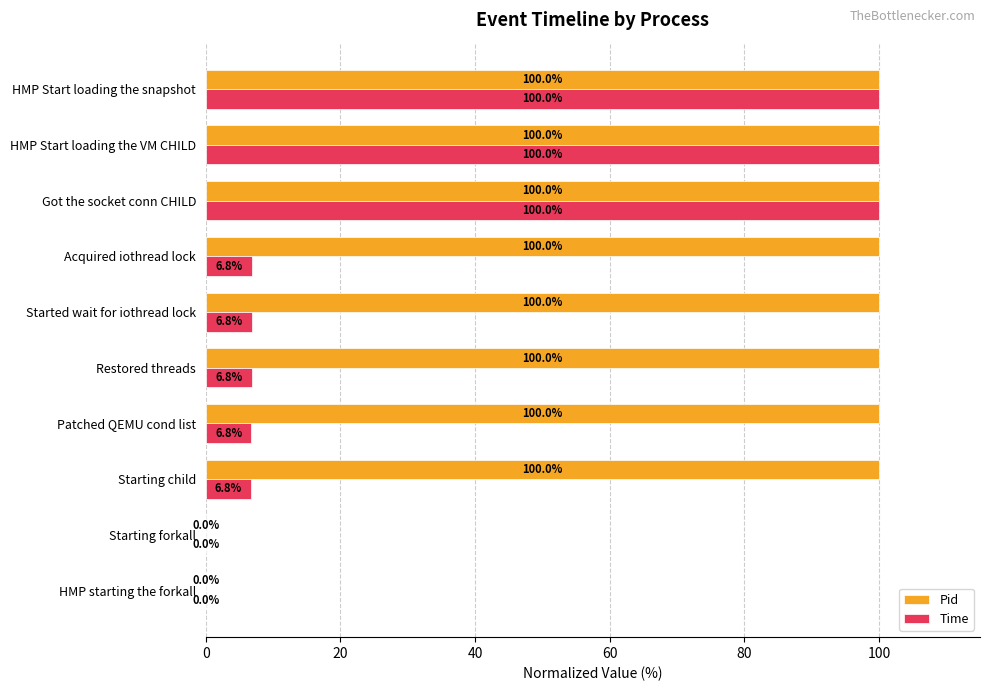

What are all the series names shown in the legend?

Pid, Time